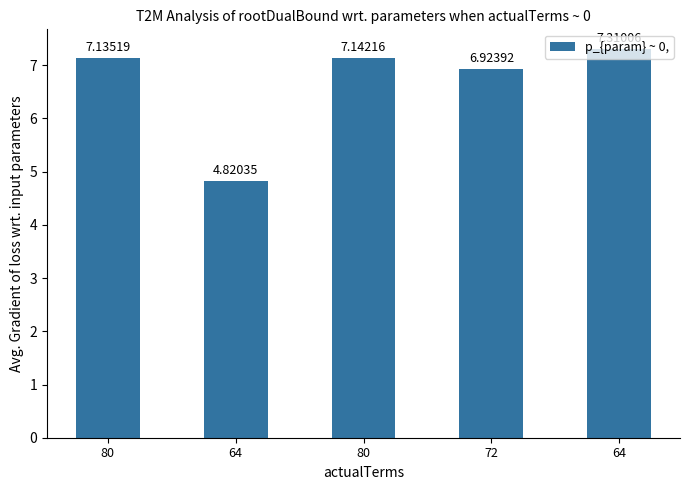

Does the chart contain any negative values?

No